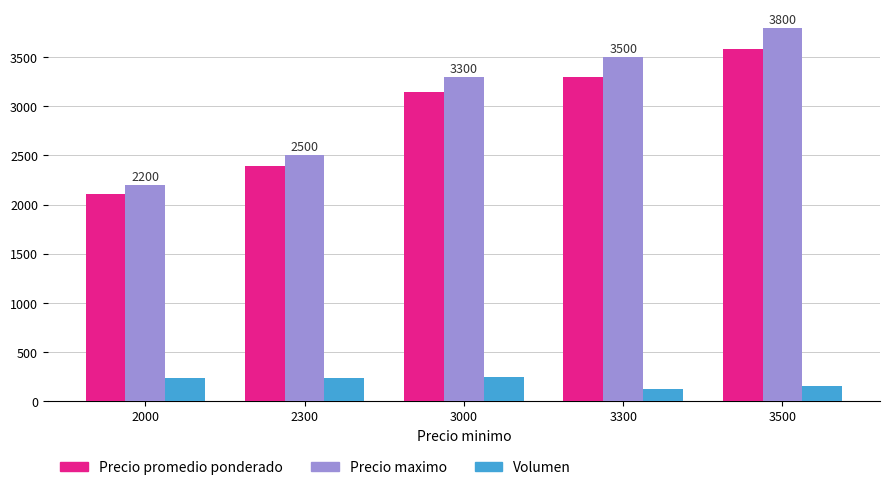

Which series has the largest total across all categories?

Precio maximo